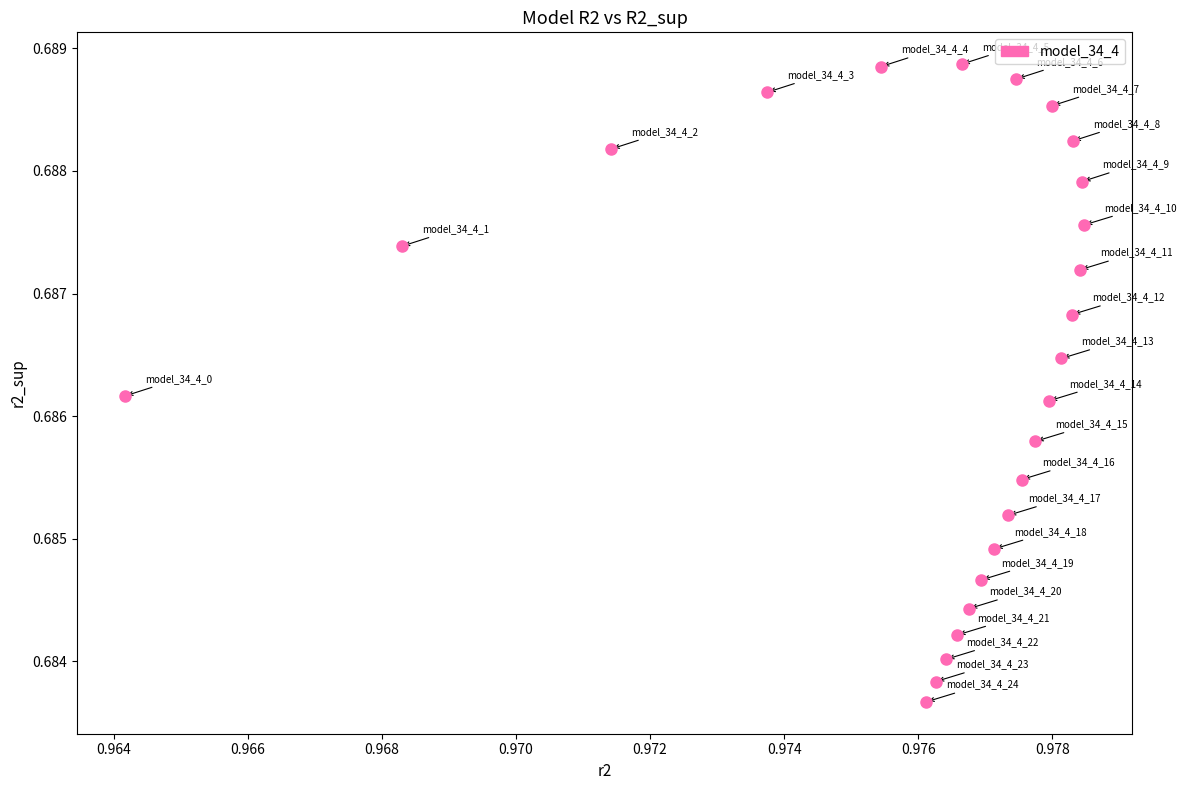

Count the number of points in this scatter plot.

25